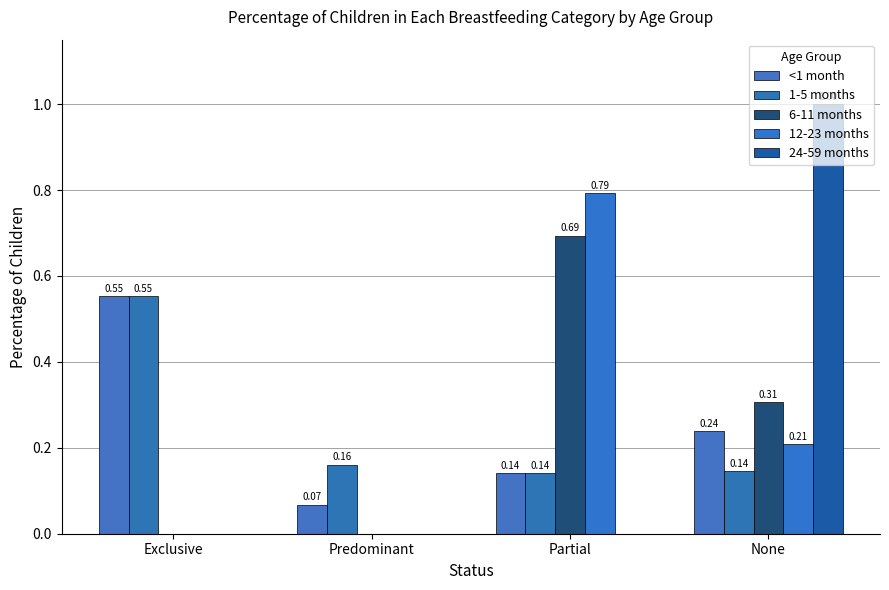

How many groups of bars are there?

4